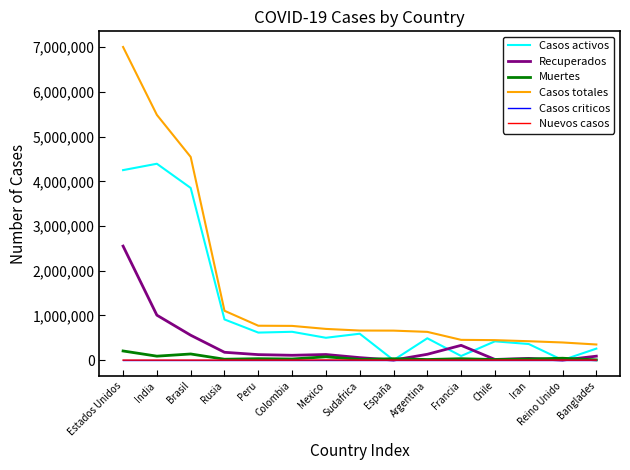

Does the chart display data point markers on the line(s)?

No